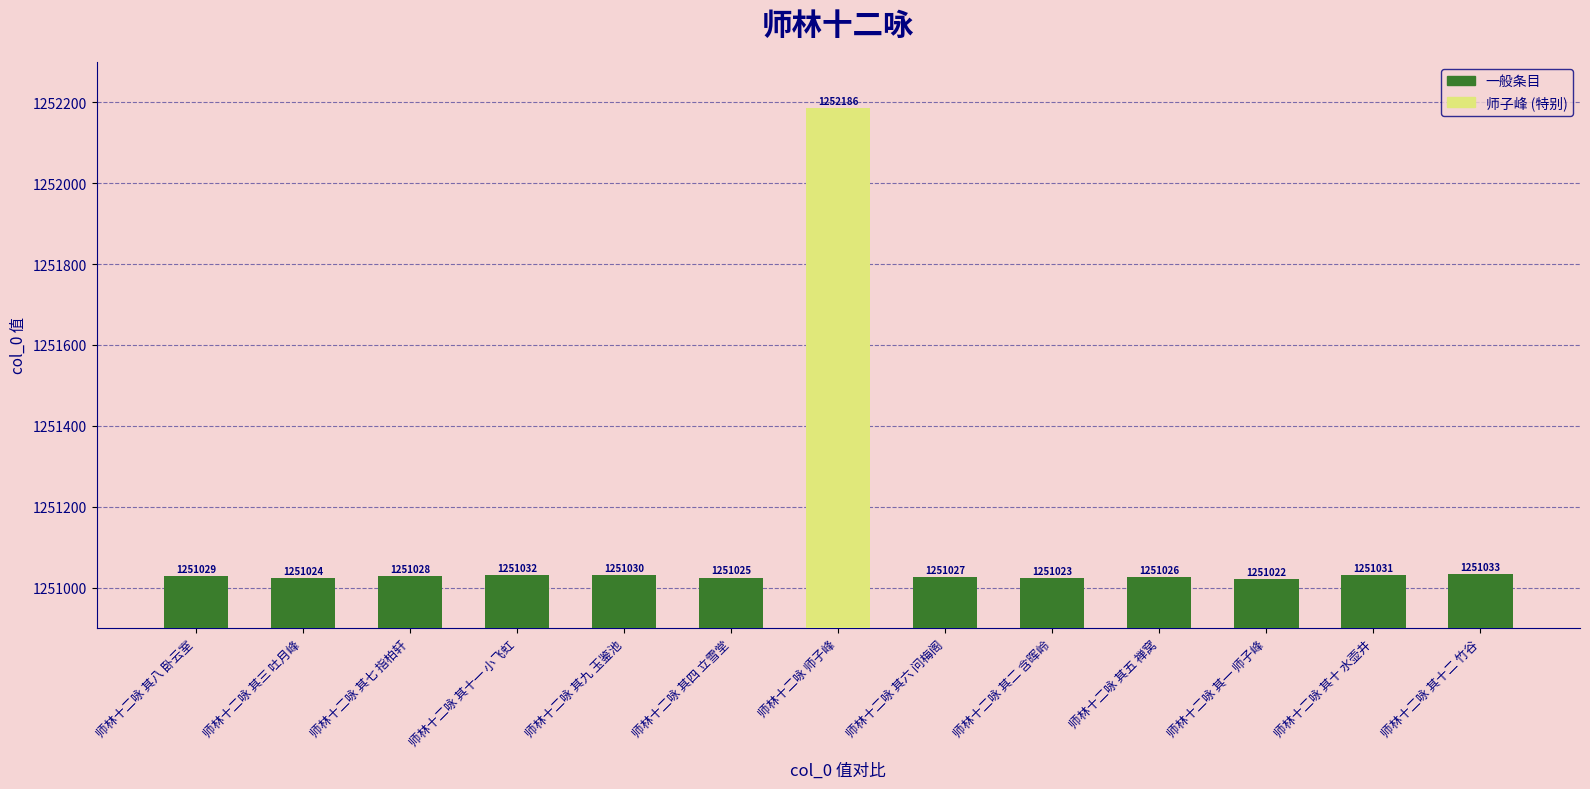

How many values are below 1251028?

6